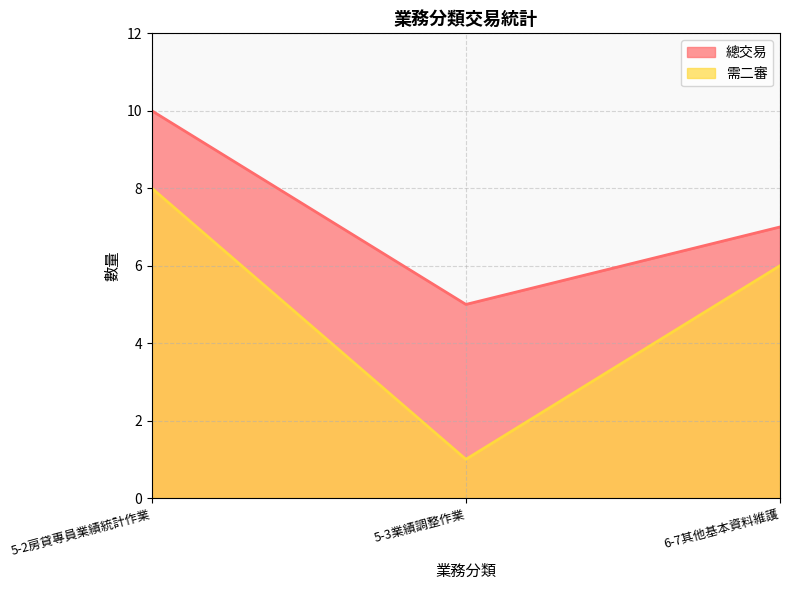

Rank the categories by 總交易 value from highest to lowest.

5-2房貸專員業績統計作業, 6-7其他基本資料維護, 5-3業績調整作業